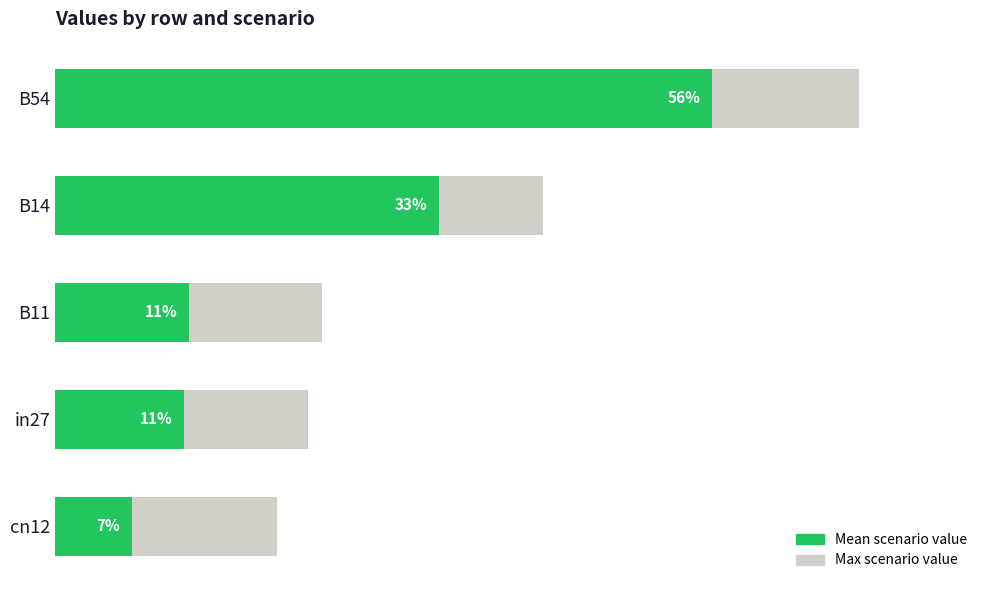

What is the sum of the Mean scenario value values at B14 and B54?

0.9